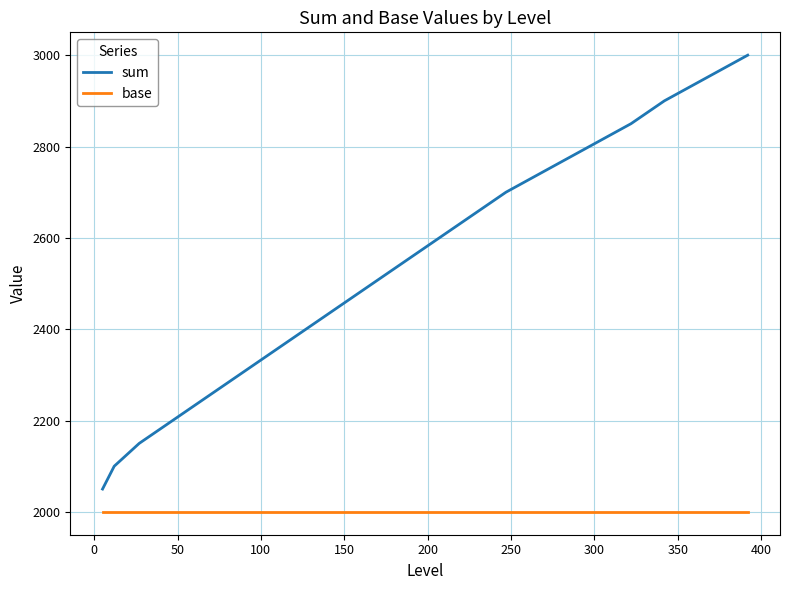

Which series has the widest spread of values?

sum